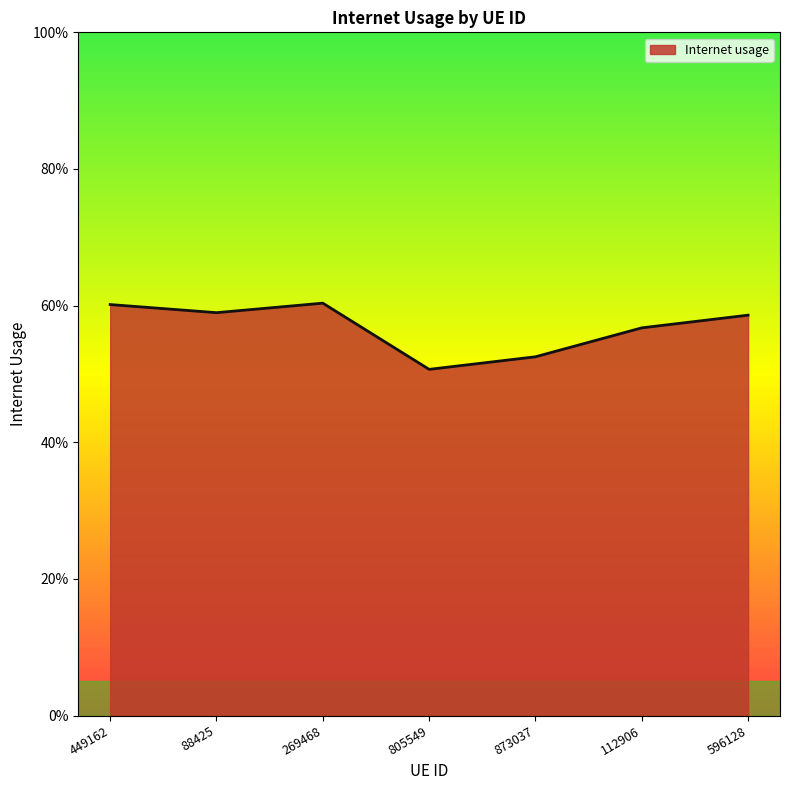

What is the average value?

0.6